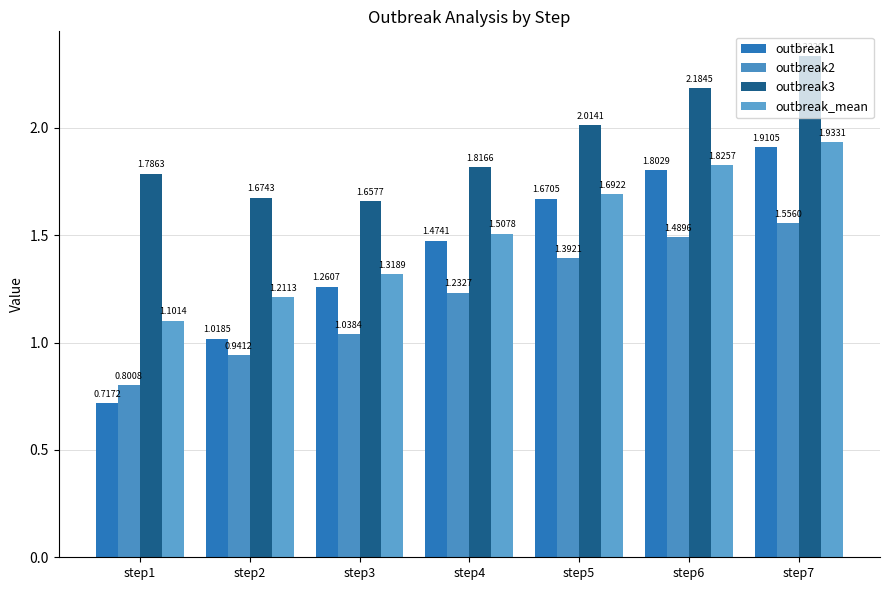

Where is outbreak_mean nearest to the value 1?

step1